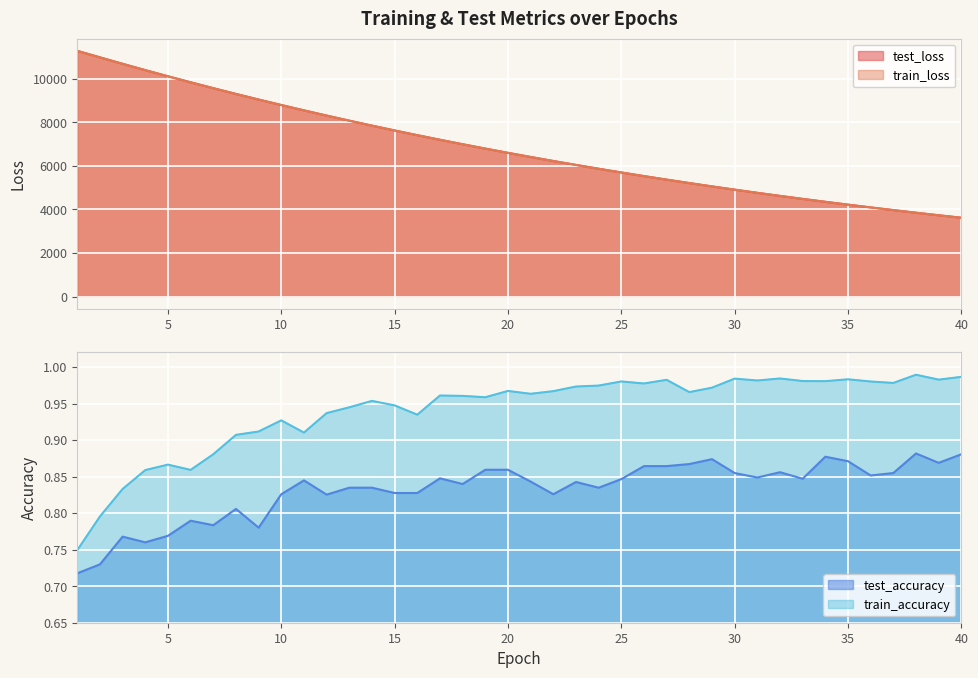

The value of train_loss at 26 is 5530.3. True or false?

True